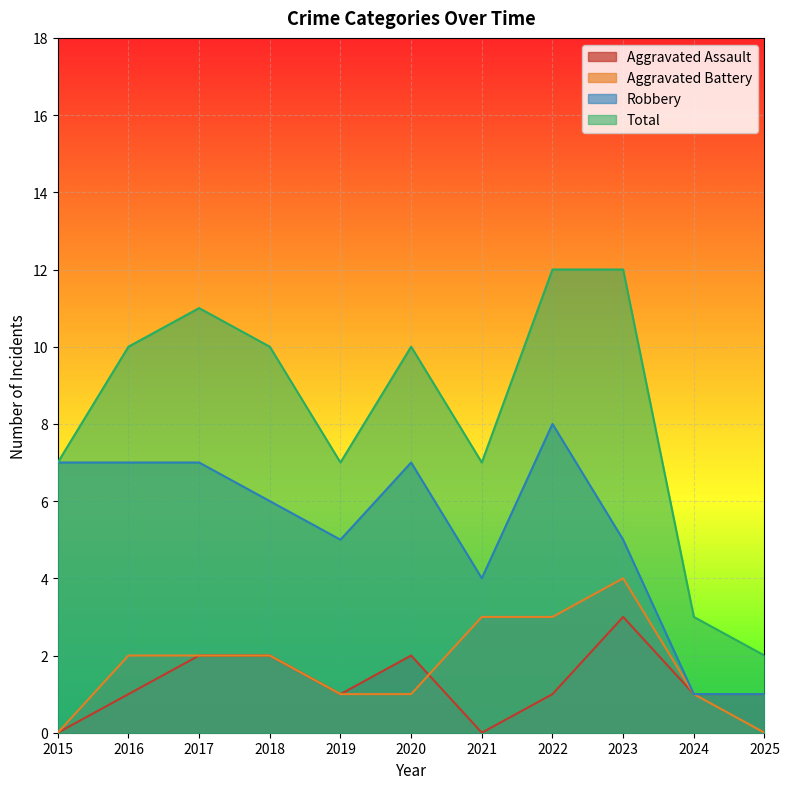

Which series has the largest range (max minus min)?

Total